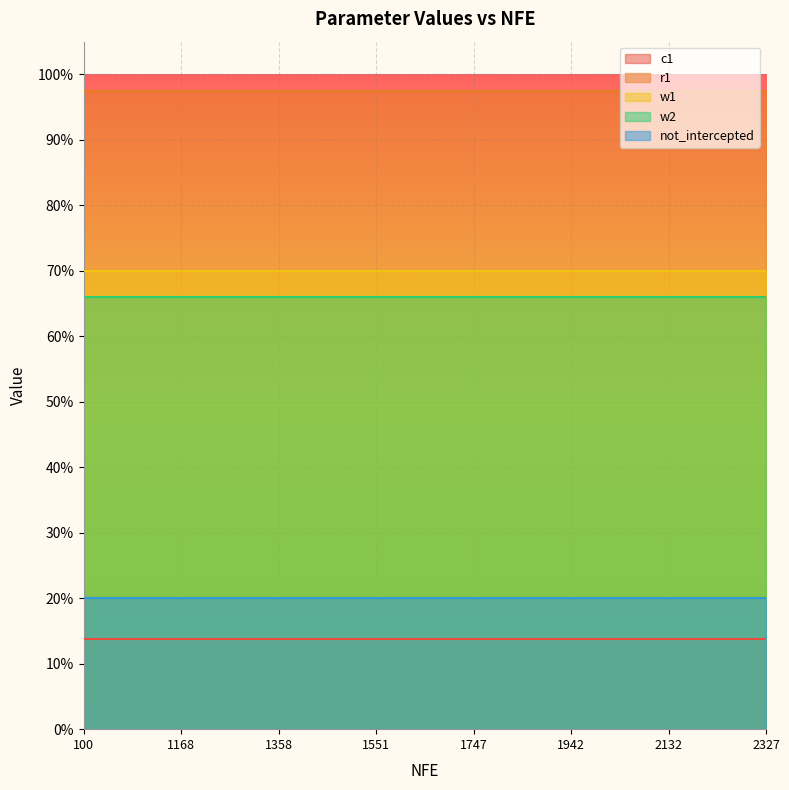

True or false: c1 and w1 cross at least once.

False